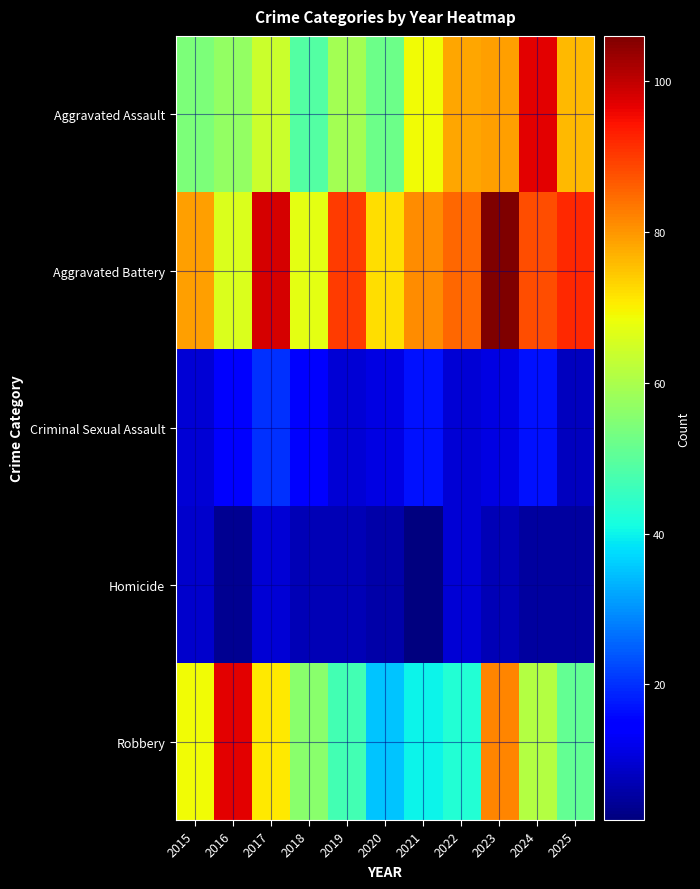

Which series has the largest total across all categories?

Aggravated Battery